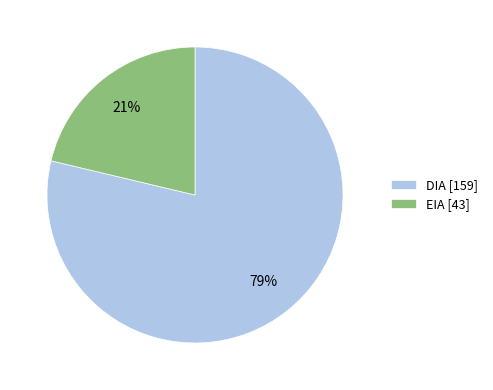

Which slice is the smallest?

EIA